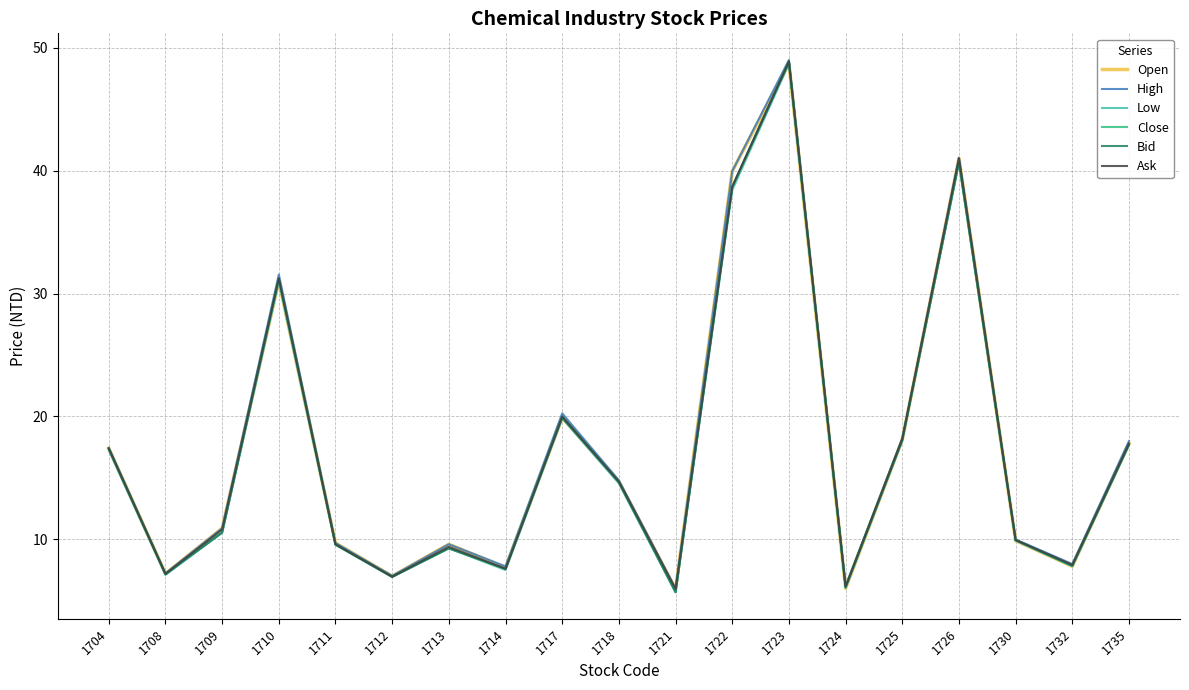

Where is Ask nearest to the value 27?

1710